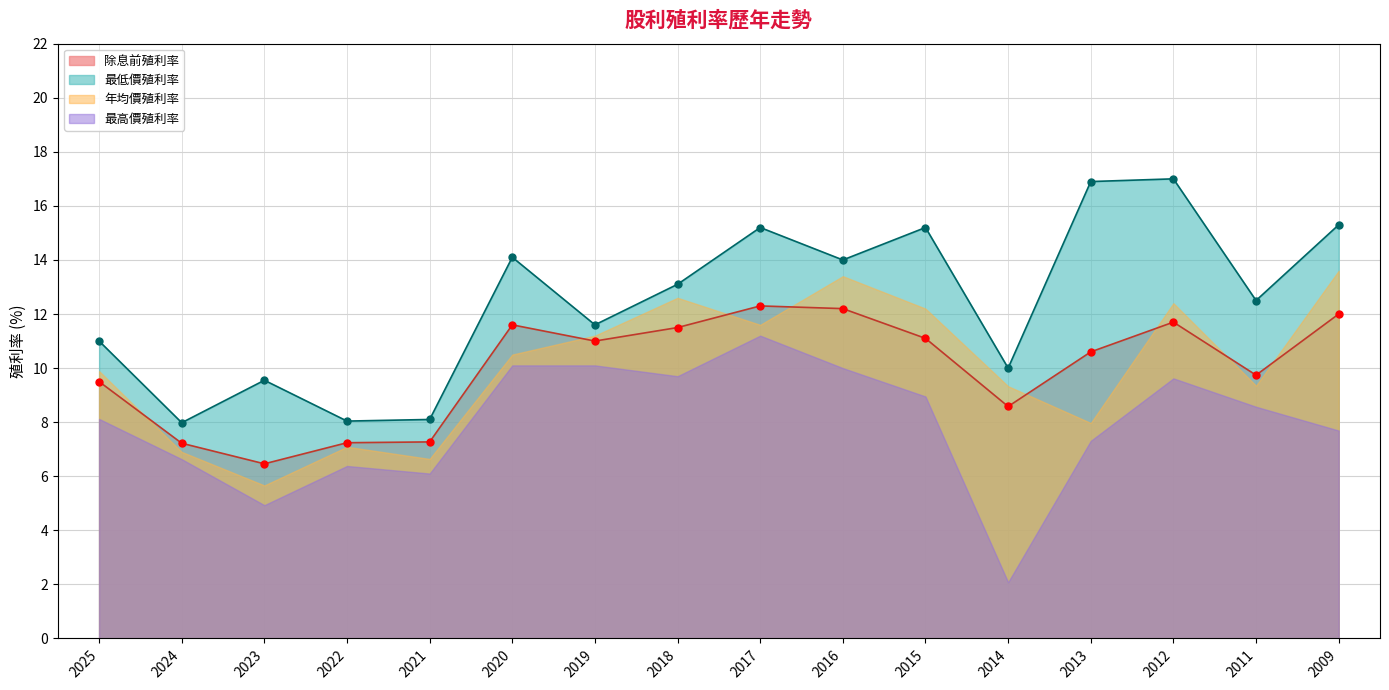

True or false: 除息前殖利率 and 最低價殖利率 intersect in this chart.

False